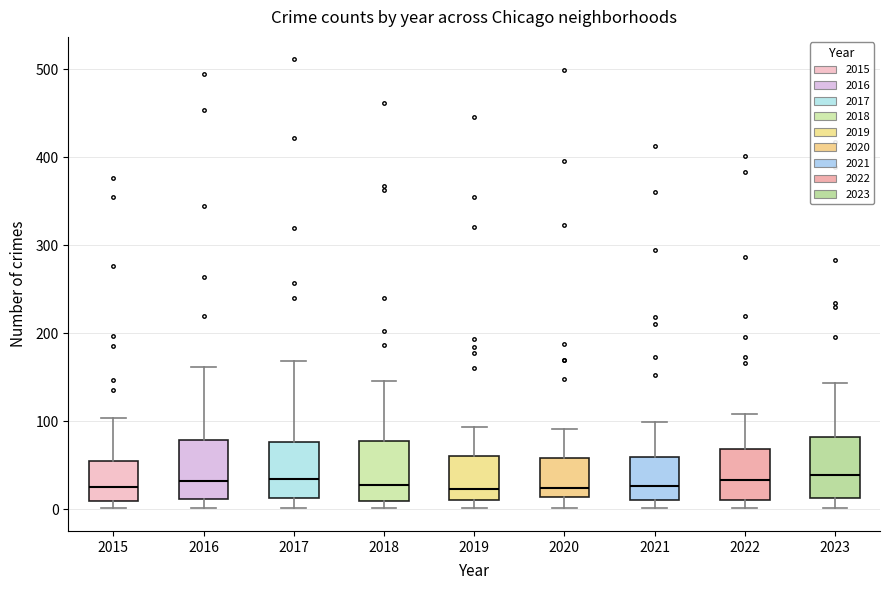

Reading left to right, transcribe this box plot: for each box, give where its median line is, the range the box spans, and where its two whiskers end, as read against the y-axis. The values are not printed on the chart, so give them approximately, as read against the axis.

2015: median 30, box 10 to 50, whiskers 0 to 100
2016: median 30, box 10 to 80, whiskers 0 to 160
2017: median 40, box 10 to 80, whiskers 0 to 170
2018: median 30, box 10 to 80, whiskers 0 to 150
2019: median 20, box 10 to 60, whiskers 0 to 90
2020: median 20, box 10 to 60, whiskers 0 to 90
2021: median 30, box 10 to 60, whiskers 0 to 100
2022: median 30, box 10 to 70, whiskers 0 to 110
2023: median 40, box 10 to 80, whiskers 0 to 140